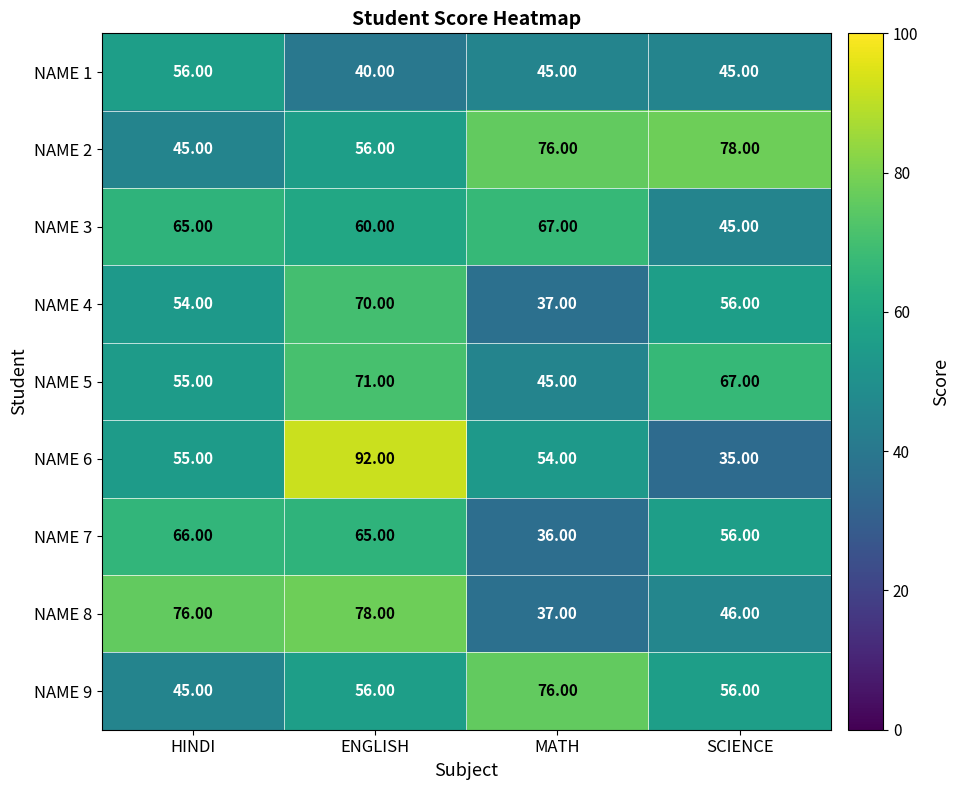

What is the difference between the maximum and second lowest values in the NAME 5 series?

16